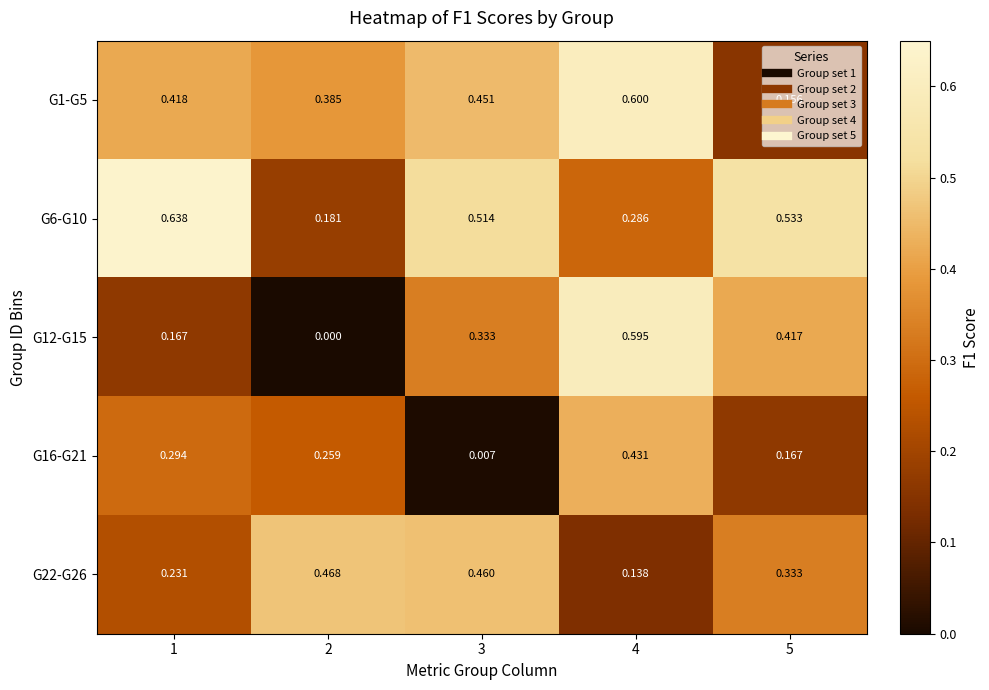

Rank the series by their maximum value, from lowest to highest.

G16-G21, G22-G26, G12-G15, G1-G5, G6-G10